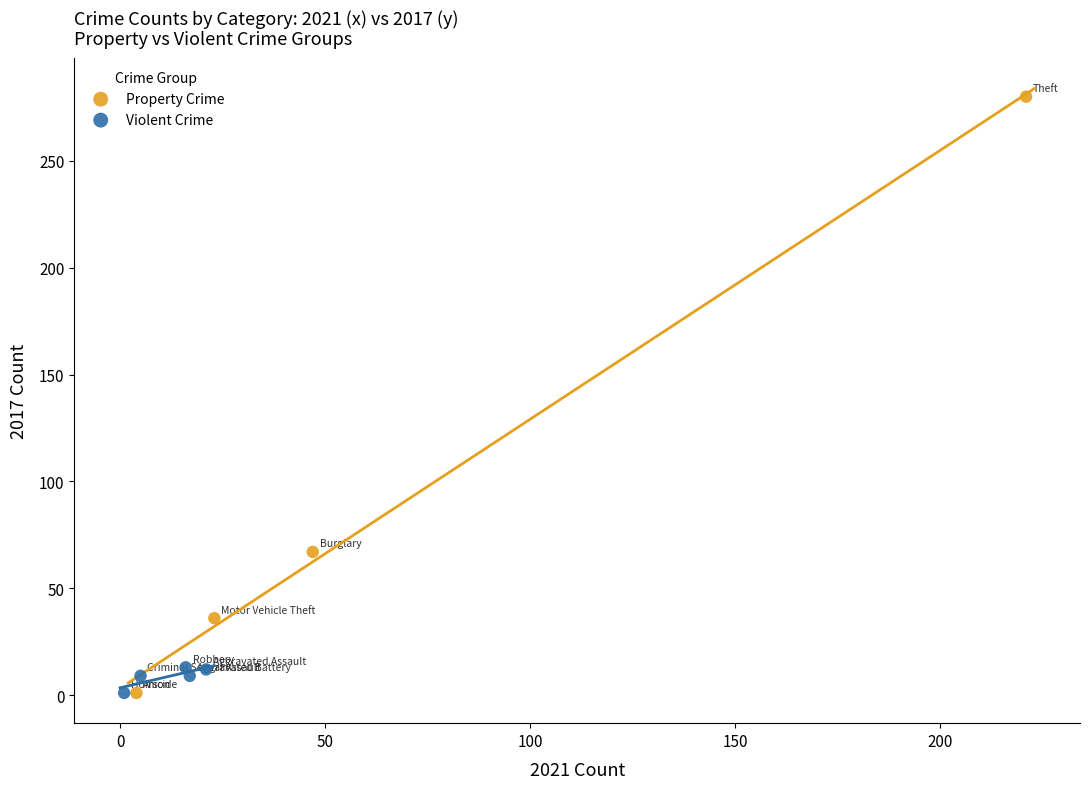

What are all the series names shown in the legend?

Property Crime, Violent Crime